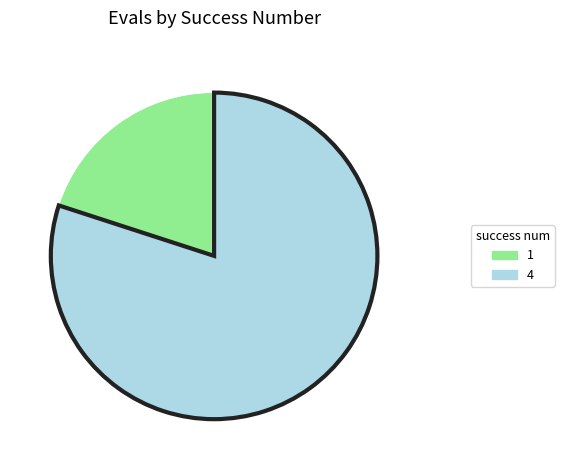

Is there any slice that represents more than half of the pie?

Yes